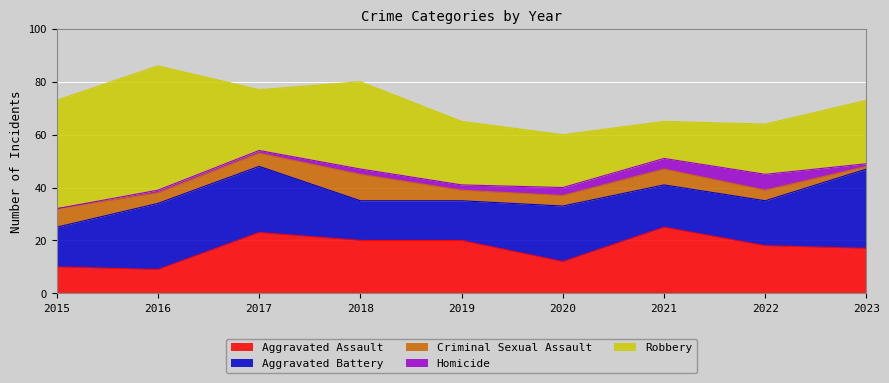

At which label does Aggravated Battery reach its peak?

2023